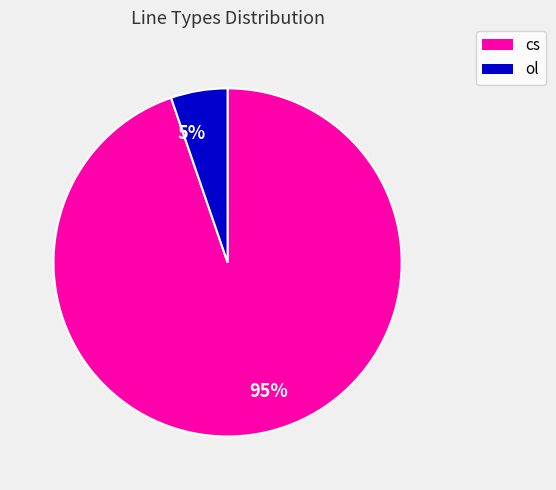

Do 95% and 5% together represent more than half of the pie?

Yes